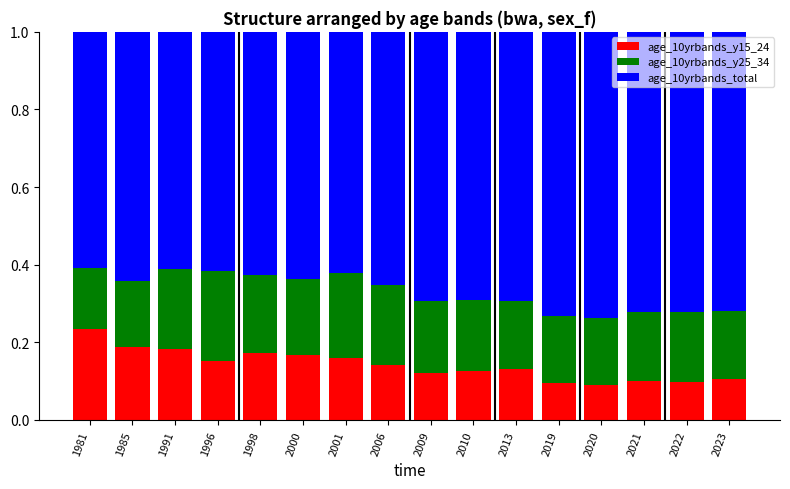

Does the chart contain stacked bars?

Yes